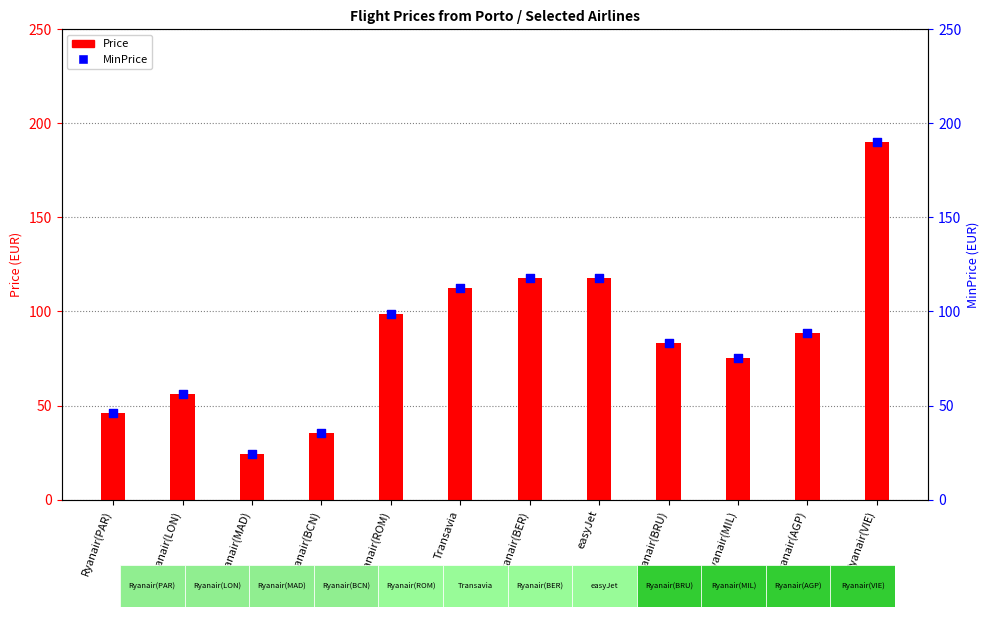

What are all the series names shown in the legend?

Price, MinPrice